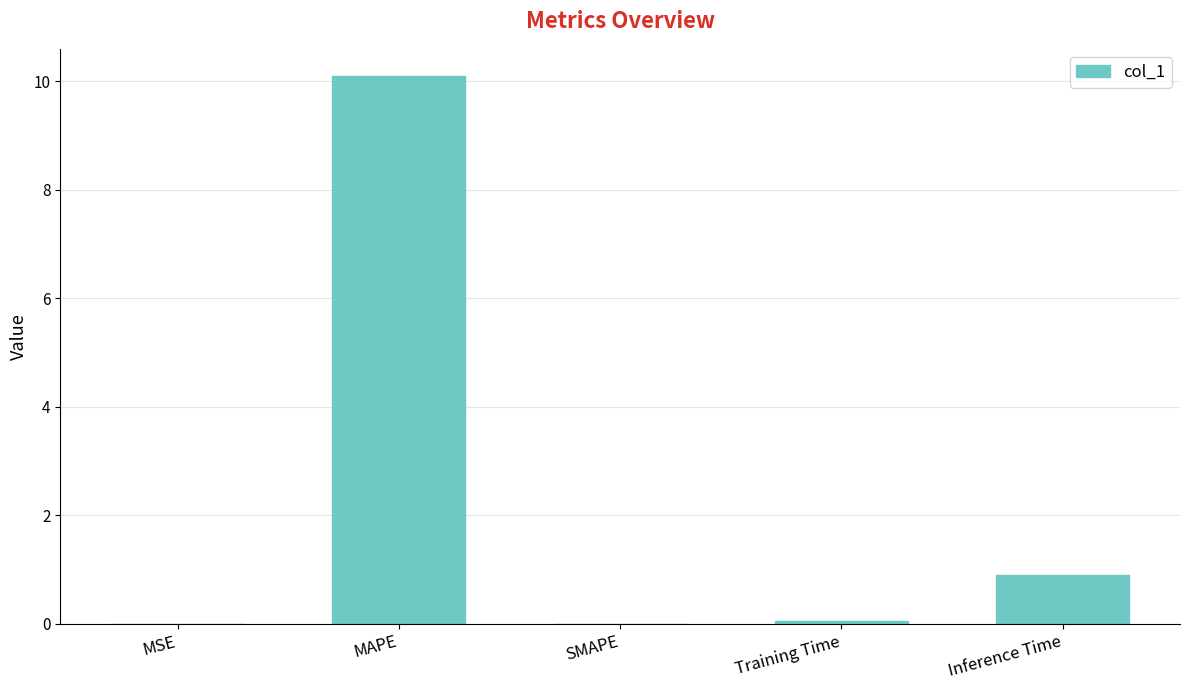

How many distinct data groups are displayed?

1